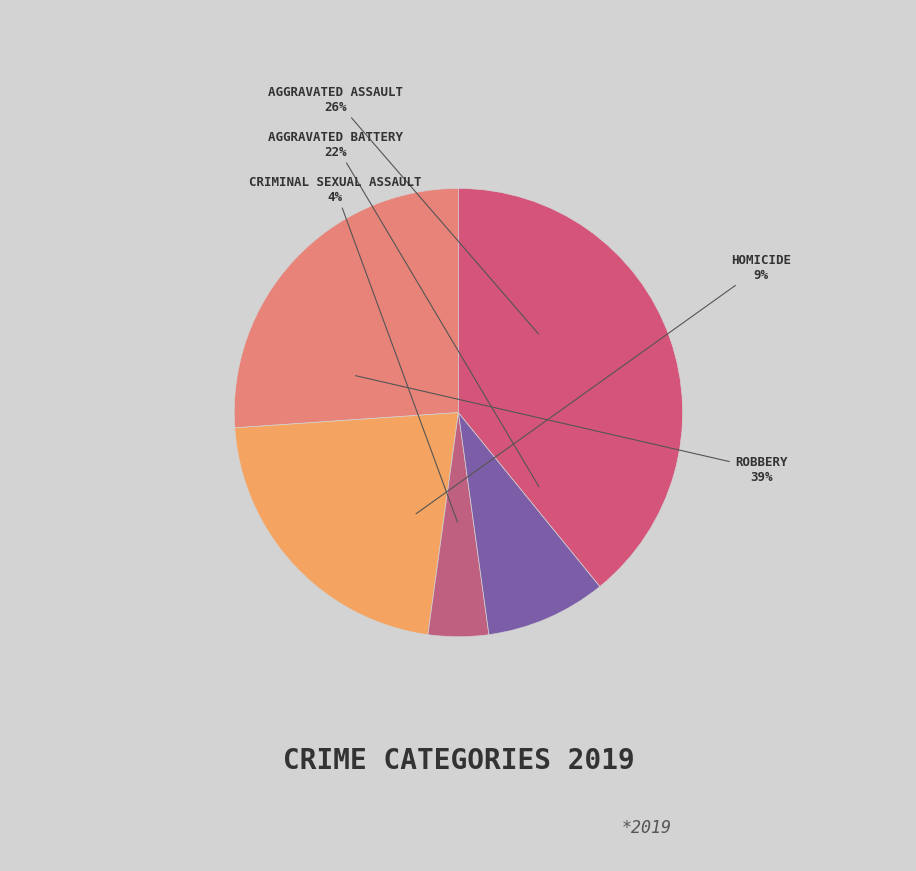

Does Aggravated Assault represent more than half of the total?

No